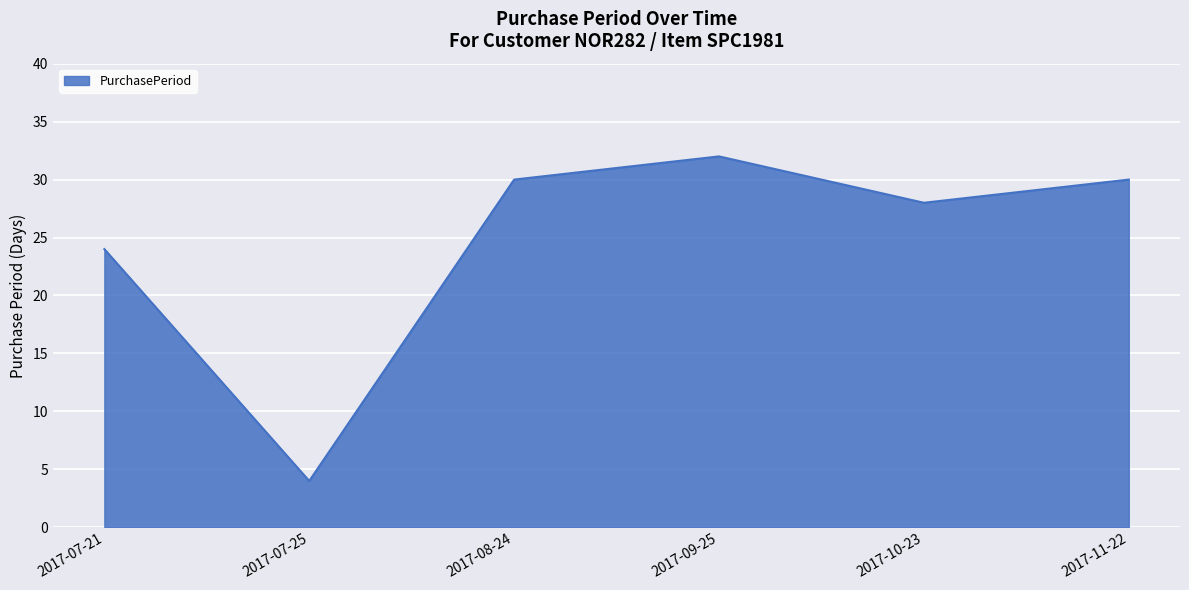

What position from the left is 2017-11-22?

6